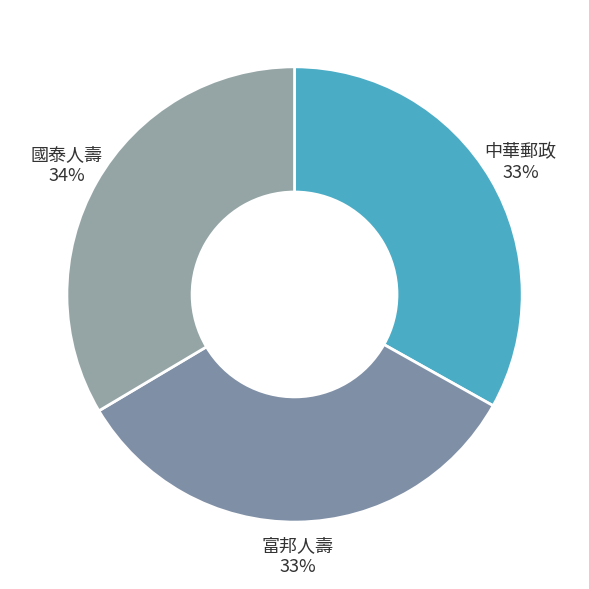

What percentage is the 中華郵政 slice, to the nearest percent?

33%